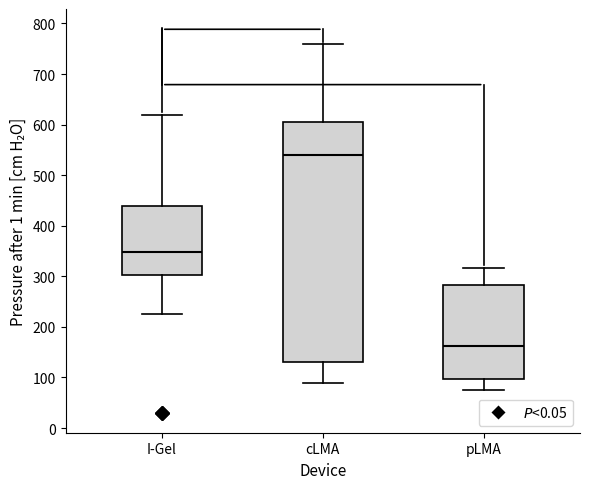

Where is the upper edge of the box for I-Gel on the y-axis? The values are not printed on the chart, so give them approximately, as read against the axis.

440